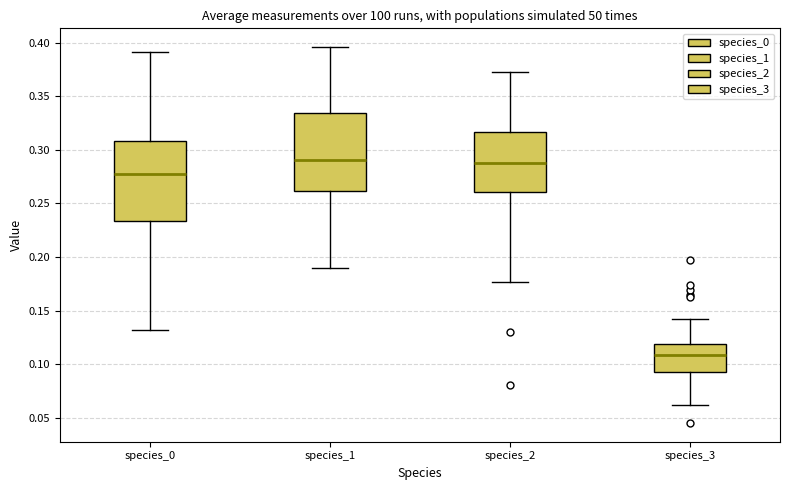

Which box's median line is the lowest?

species_3